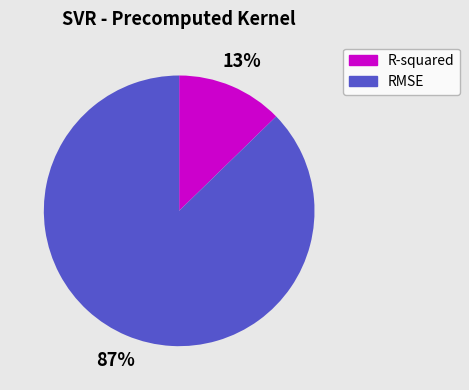

What percentage is the R-squared slice, to the nearest percent?

13%